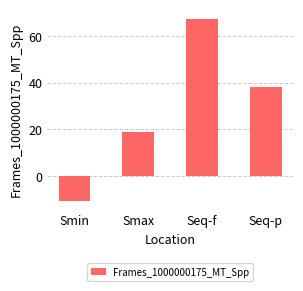

What is the ratio of the value at Seq-f to the value at Seq-p?

1.8